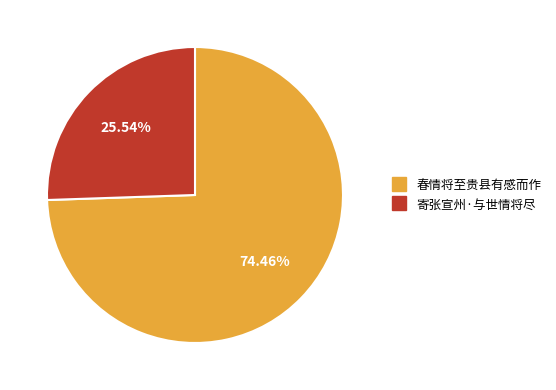

True or false: 寄张宣州·与世情将尽 accounts for 16% of the total.

False